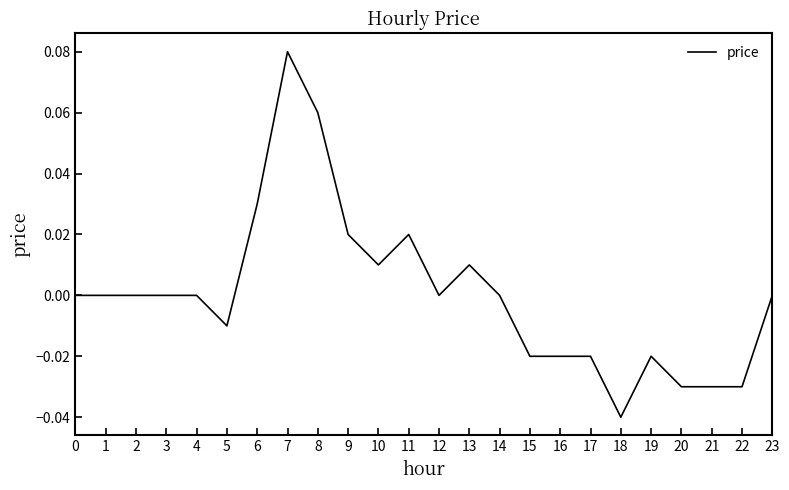

The chart shows a value of -0.0 at 5. True or false?

True